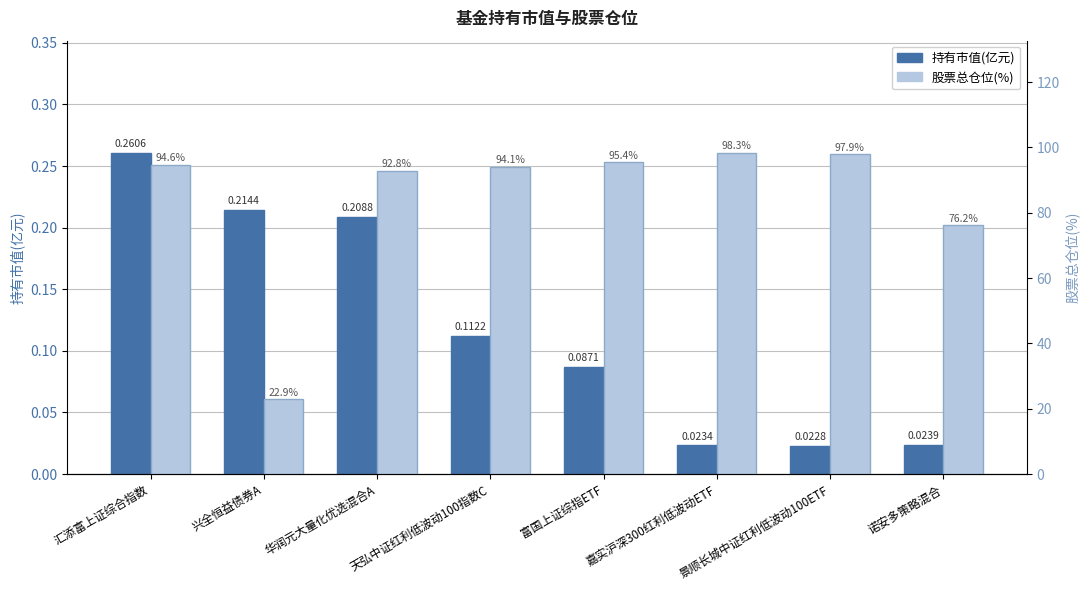

Which has a higher value, 天弘中证红利低波动100指数C or 景顺长城中证红利低波动100ETF?

天弘中证红利低波动100指数C